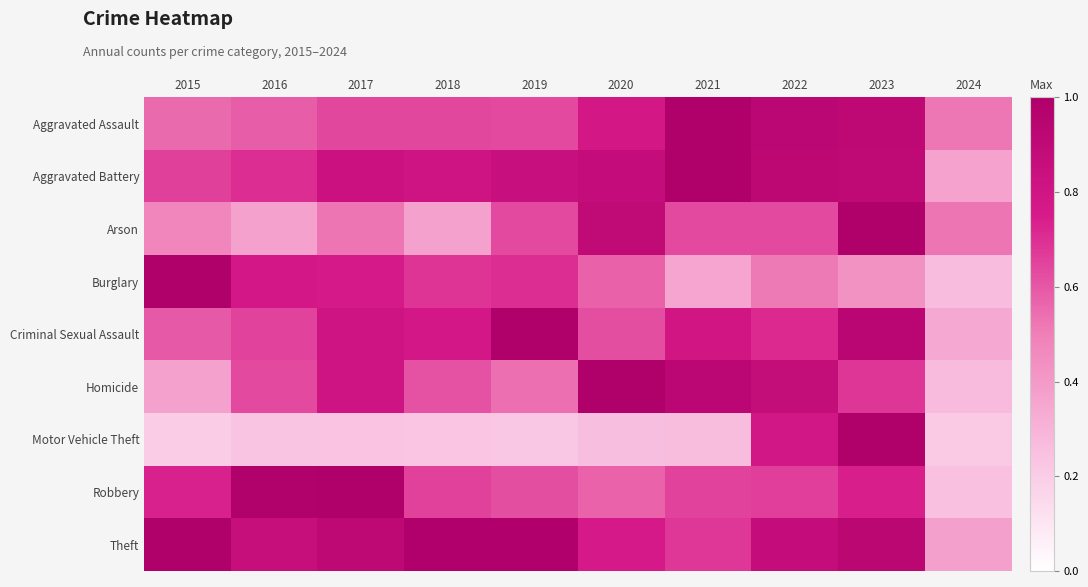

Which series has the largest total across all categories?

Theft